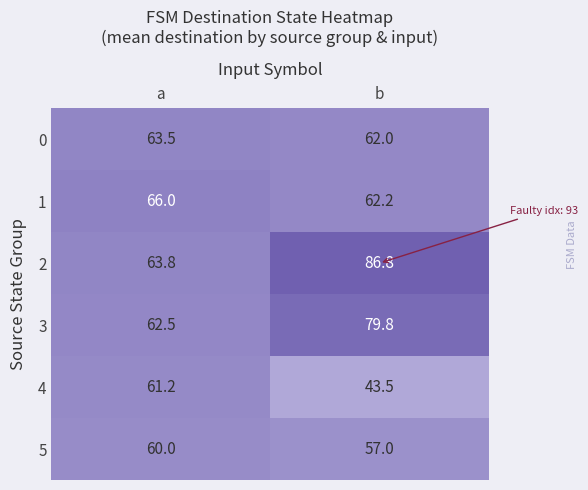

Which label corresponds to the largest value in the chart?

b